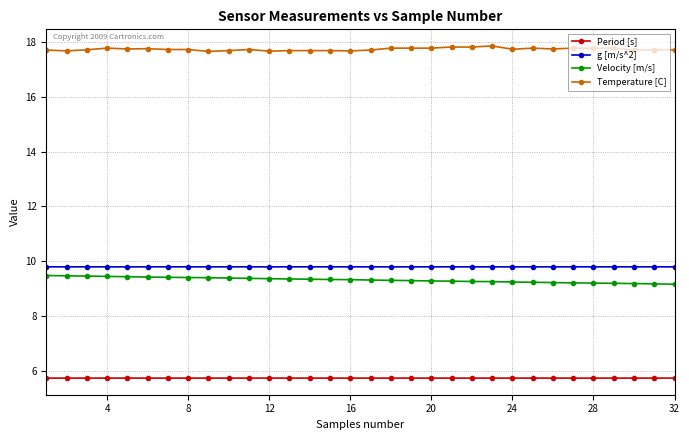

Does the chart display data point markers on the line(s)?

Yes